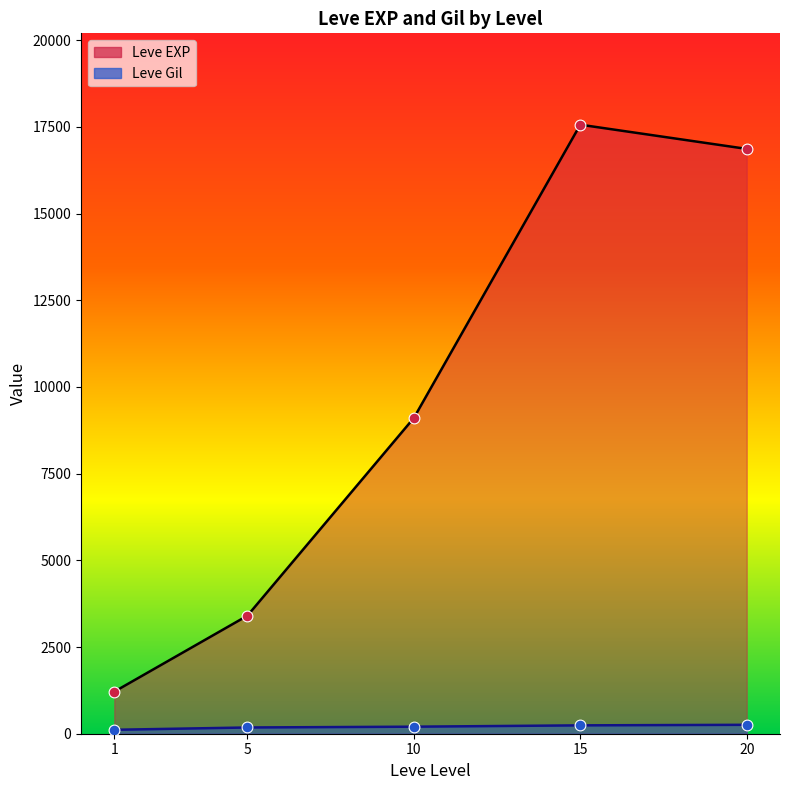

Which series has the largest total across all categories?

Leve EXP